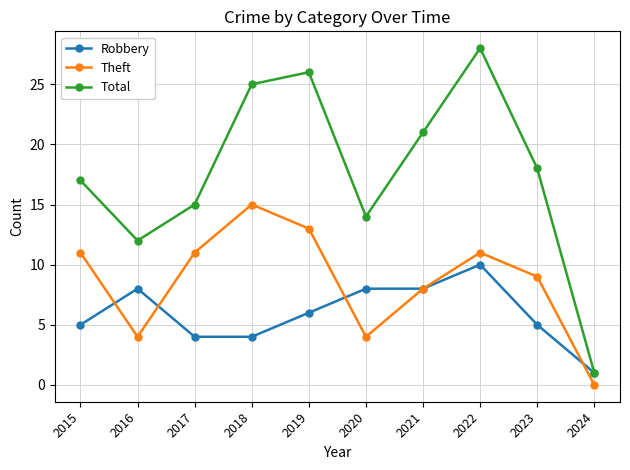

Is the value of Robbery at 2015 greater than the value of Total at 2015?

No